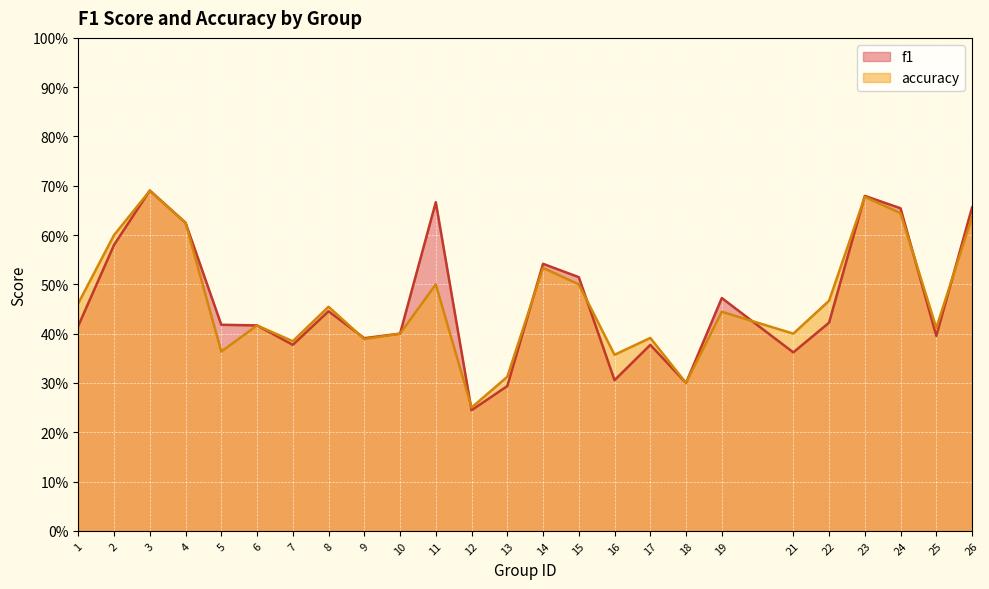

Which series has the widest spread of values?

f1